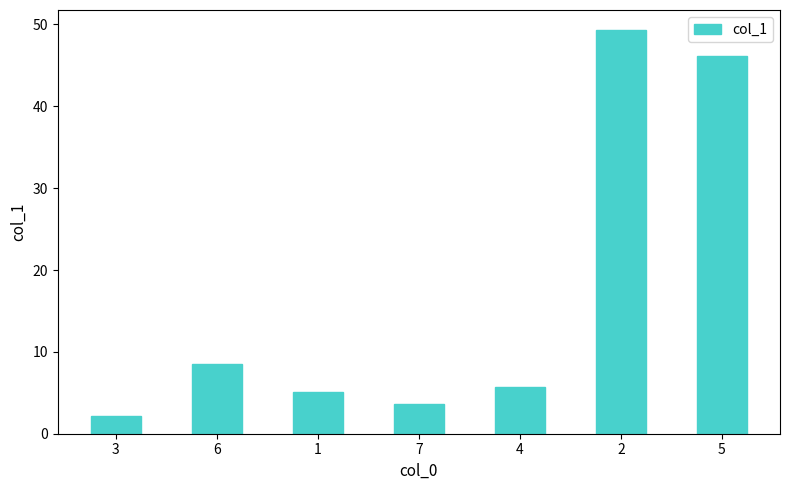

What is the change in value from 4 to 5?

+40.4